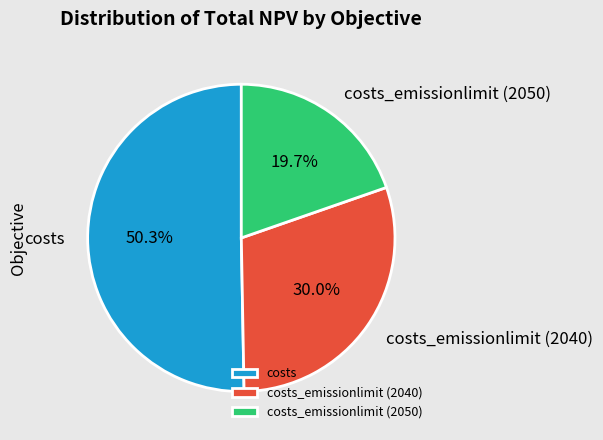

Rank the categories by value from lowest to highest.

costs_emissionlimit (2050), costs_emissionlimit (2040), costs